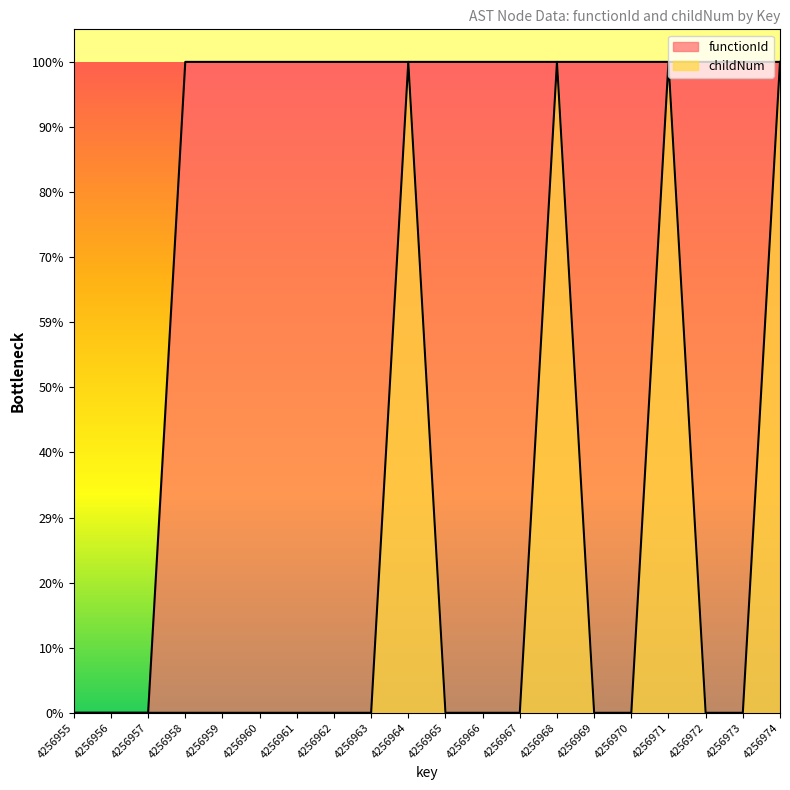

Between 4256967 and 4256972, which is larger?

4256967